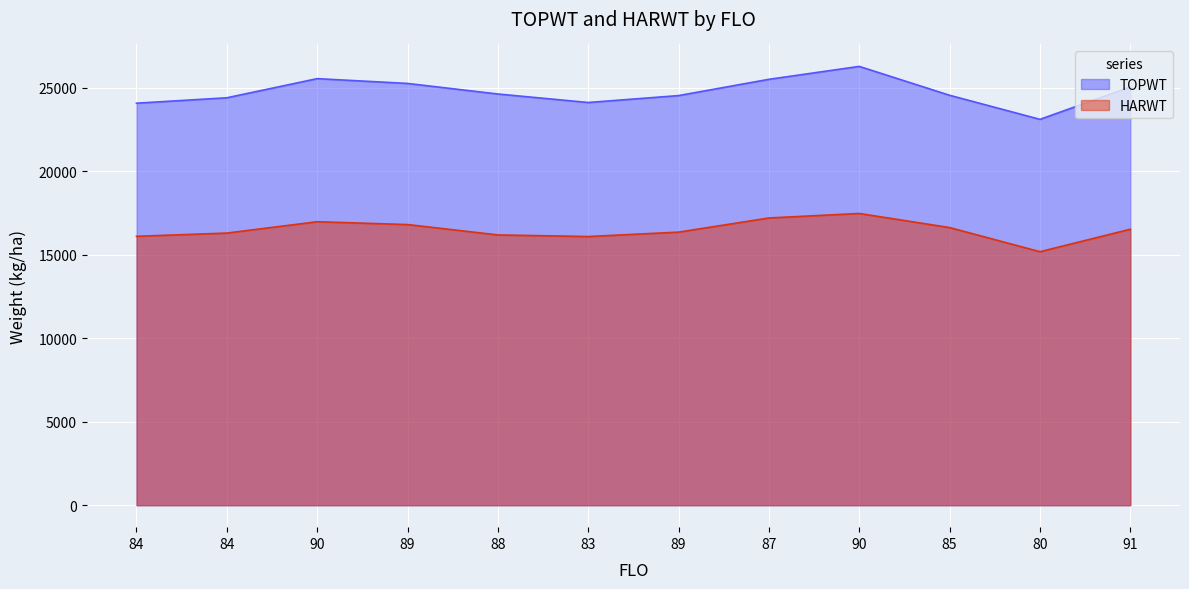

What is the value of the HARWT point at the 5th from the left?

16191